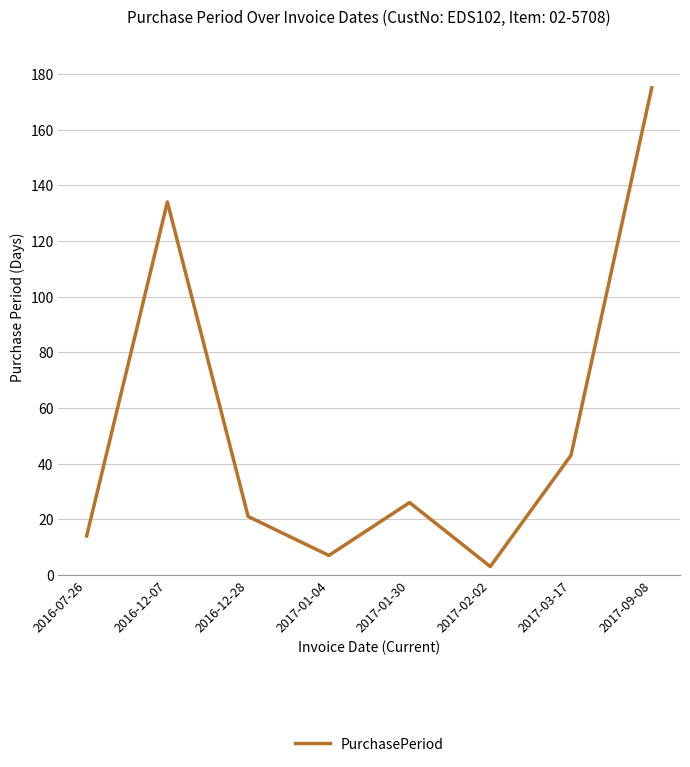

Approximately how many times larger is the value at 2017-01-30 compared to 2017-01-04?

3.7